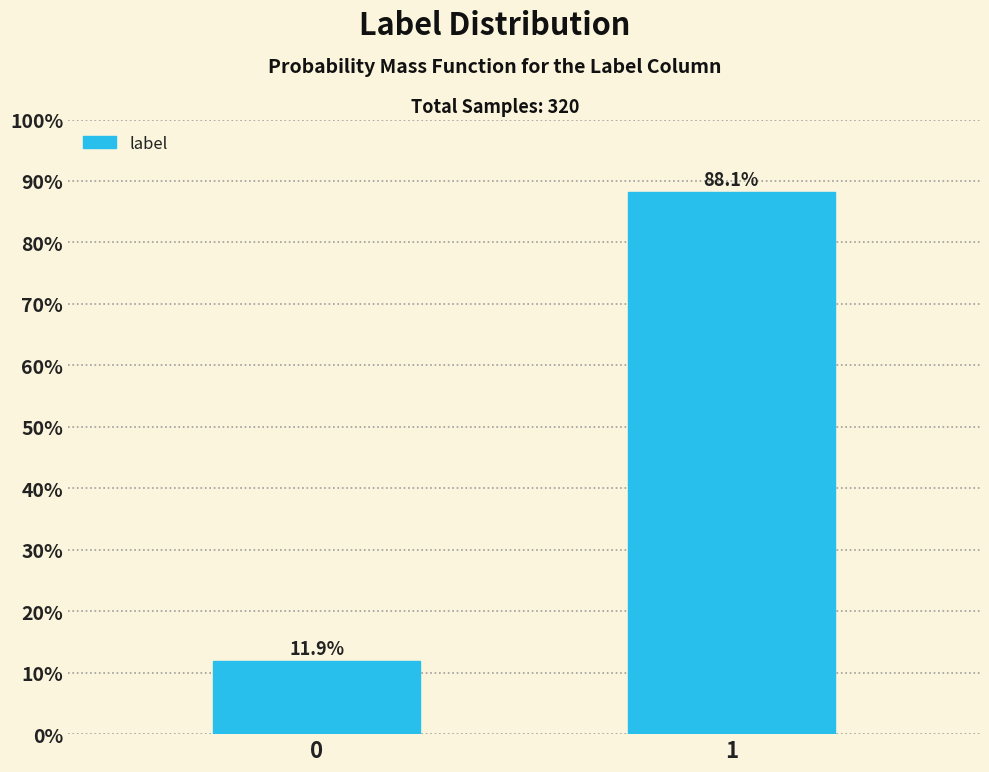

Reading right to left, list all the values displayed in this chart.

88.1	11.9